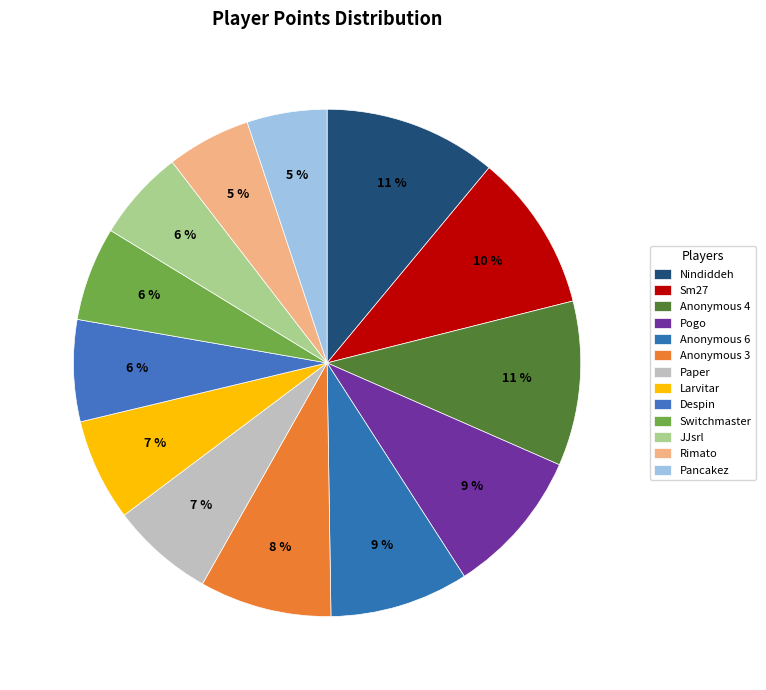

Is the sum of Pogo and Sm27 greater than half?

No